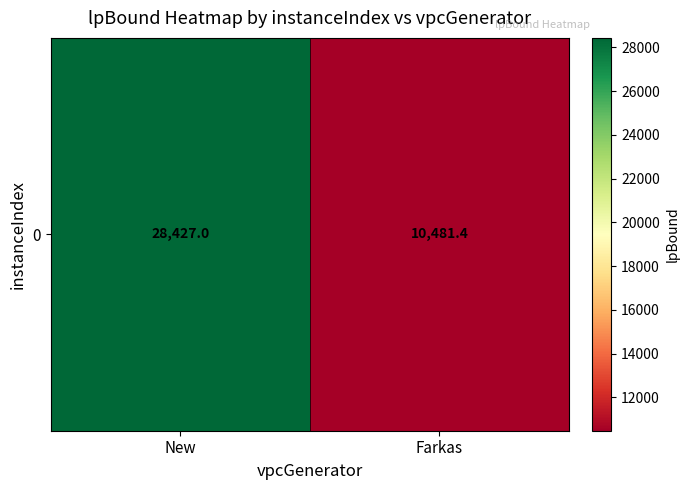

Which has a higher value, New or Farkas?

New